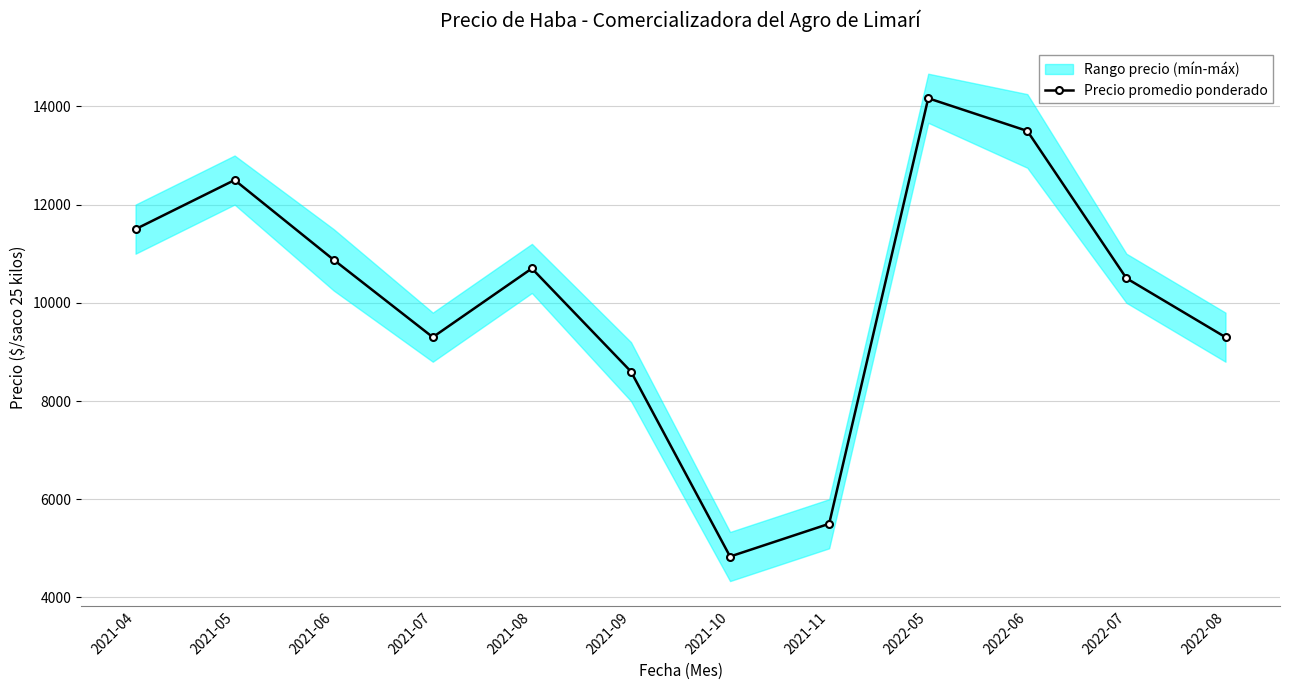

What is the change in value from 2021-09 to 2022-08?

+700